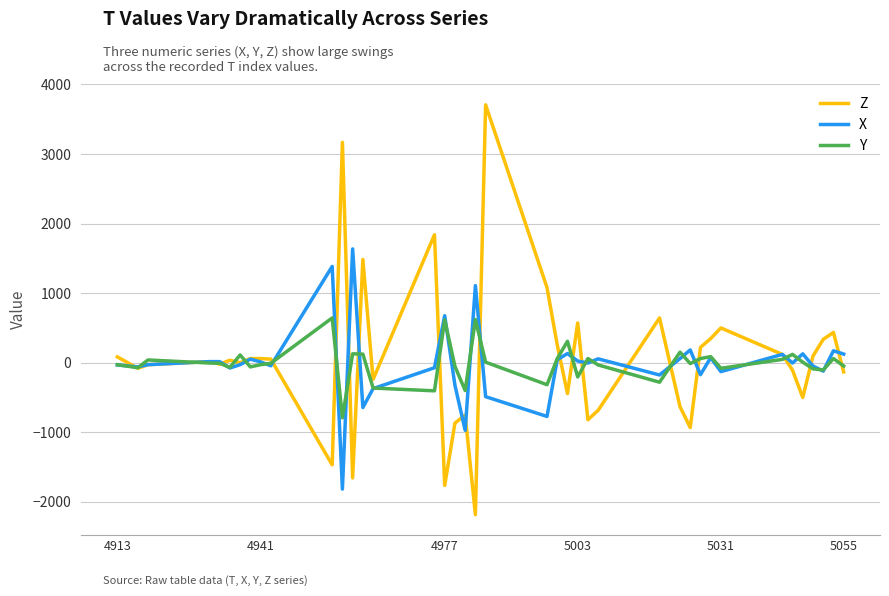

In Z, how many points are lower than both neighbors (excluding endpoints)?

12